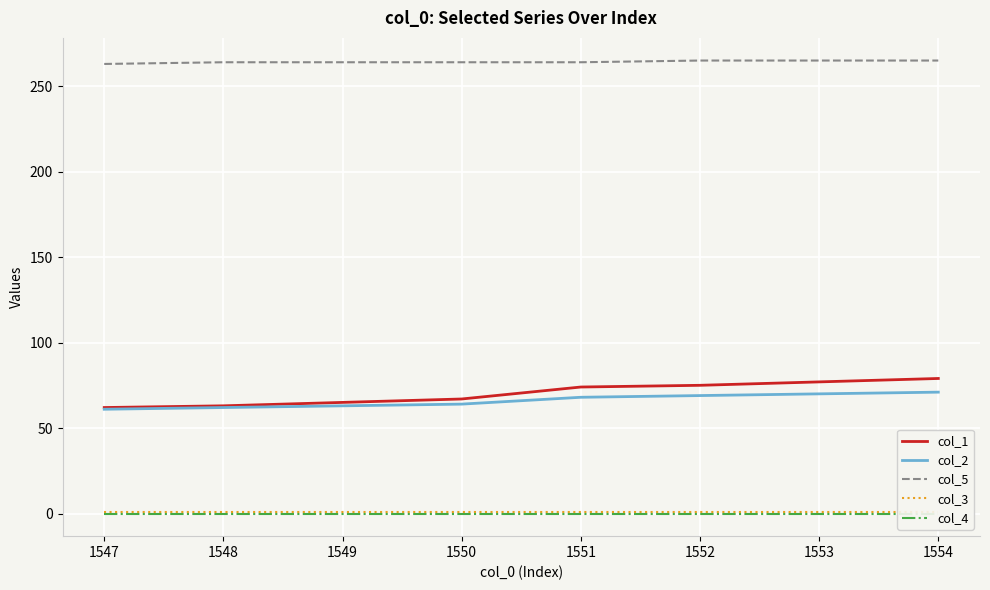

Is it true that col_1 equals 77 at 1553?

True